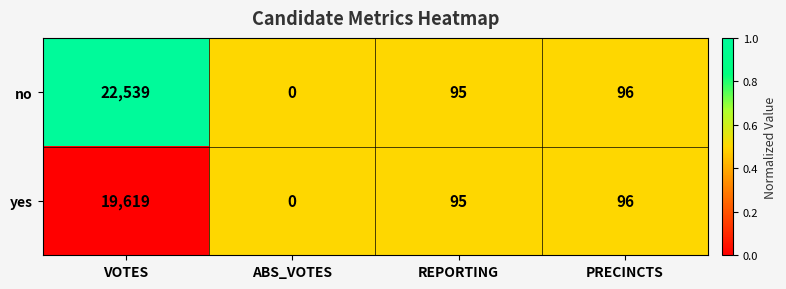

At which category does the chart reach its peak across all series?

VOTES